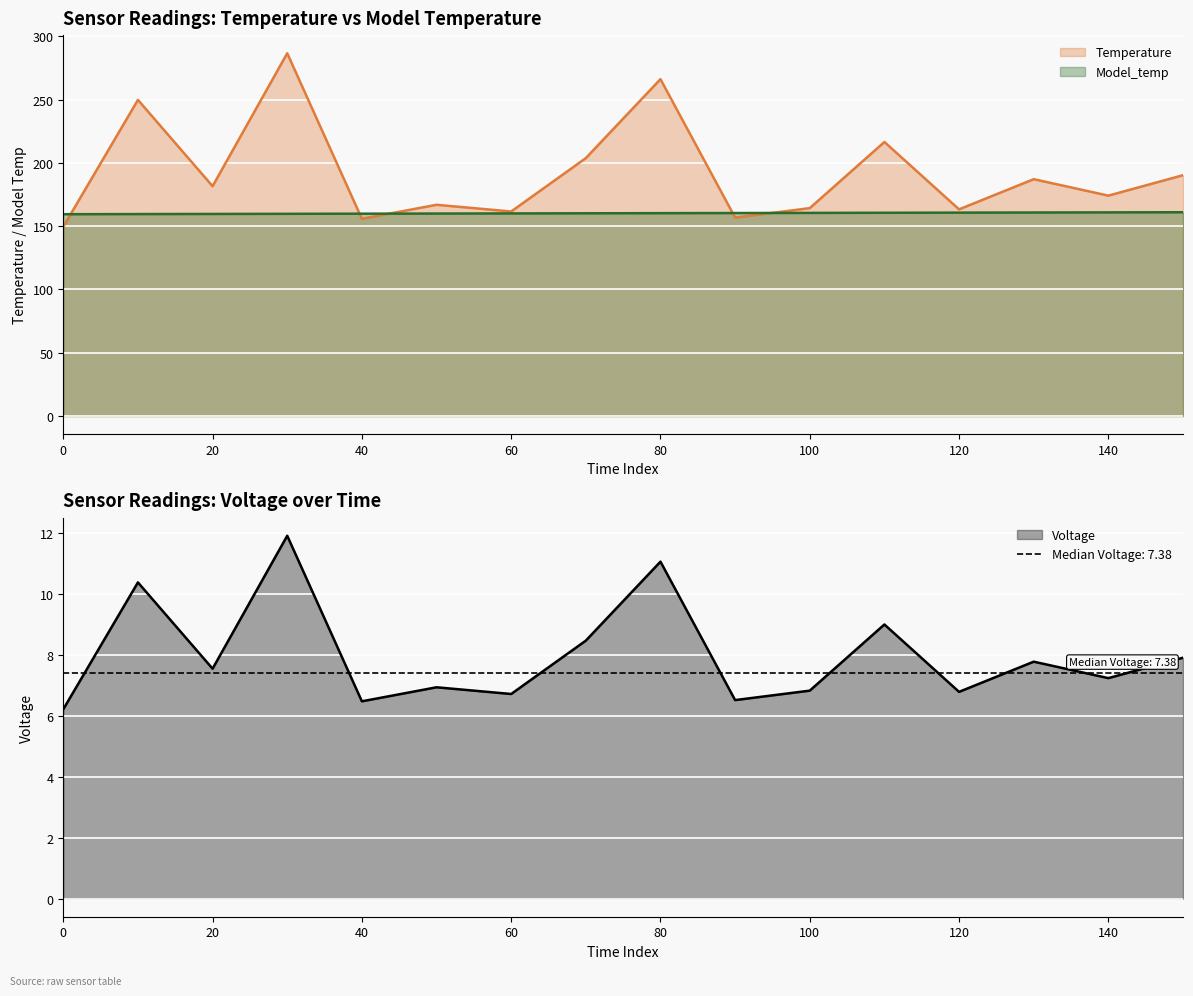

True or false: Temperature has a value of 402.1 at 80.

False